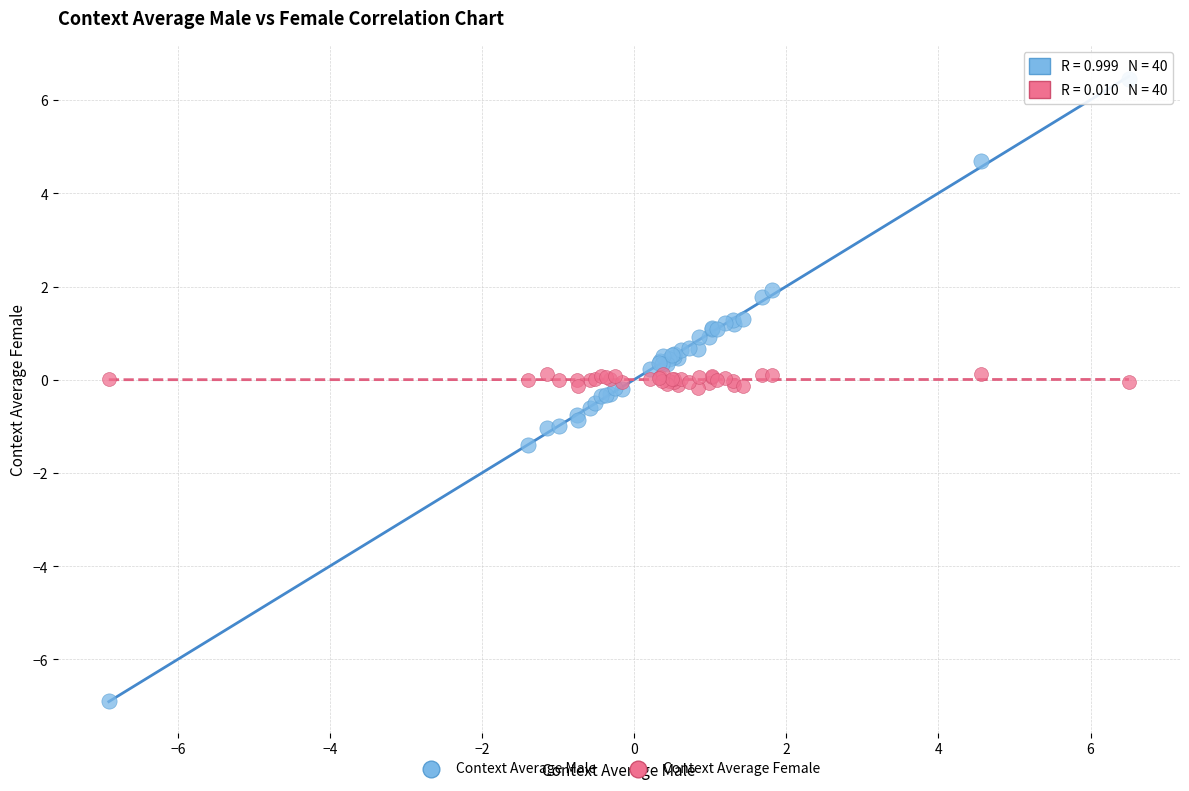

What is the X range (max minus min) for the scatter plot?

13.4